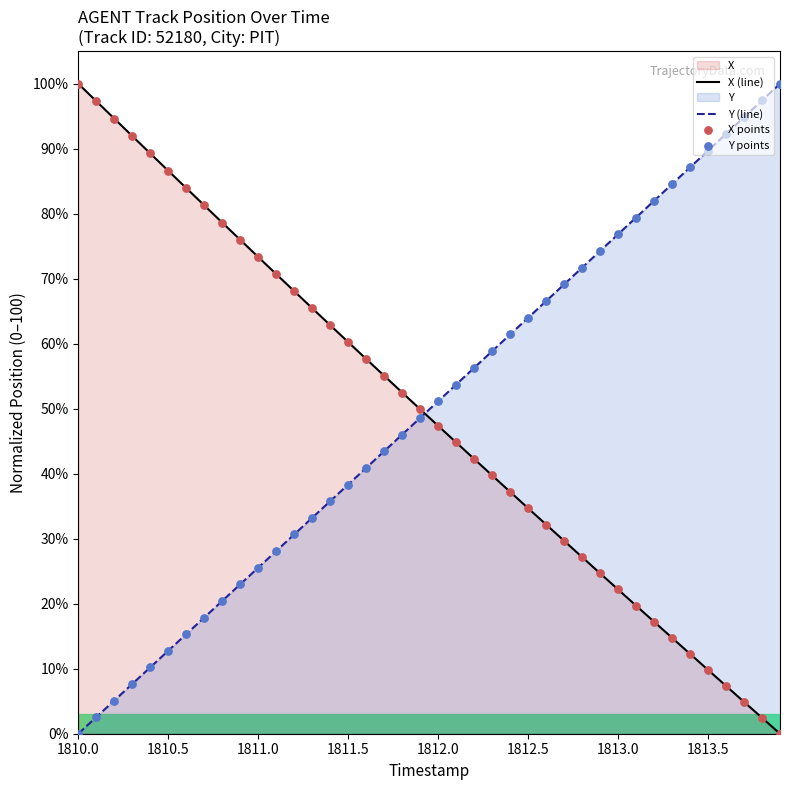

Which series reaches the minimum Y coordinate?

X (line)